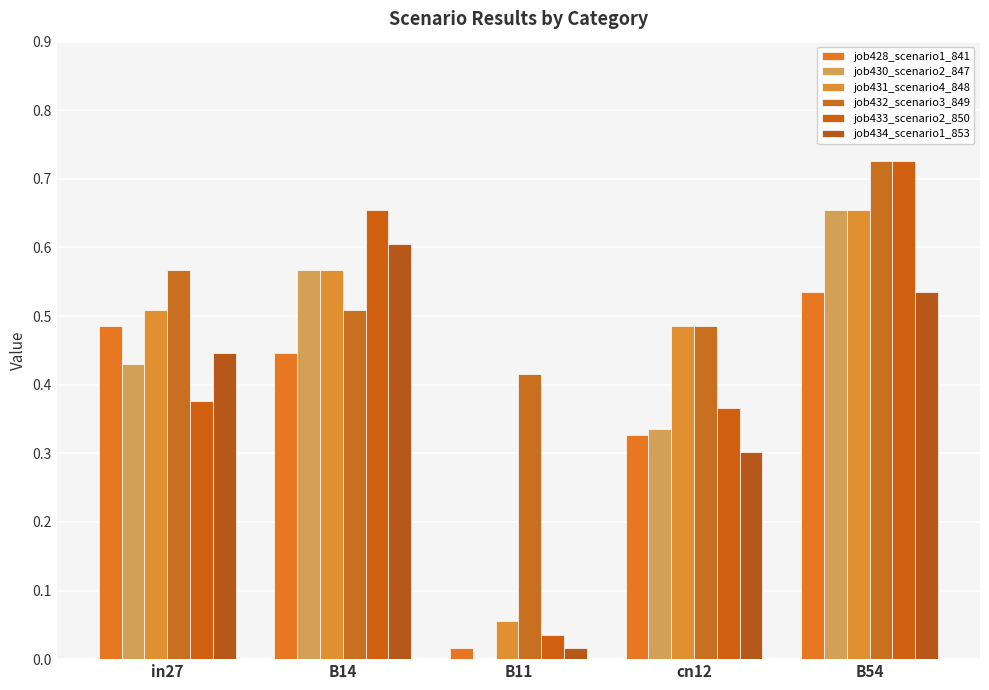

At which category is the sum across all series the highest?

B54